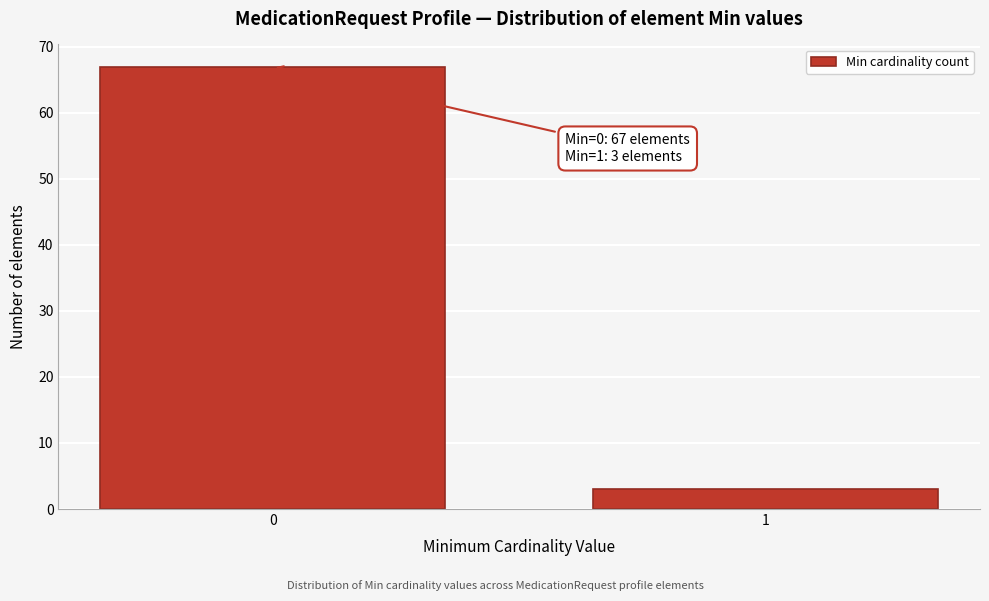

Reading left to right, list all the values displayed in this chart.

0=67	1=3